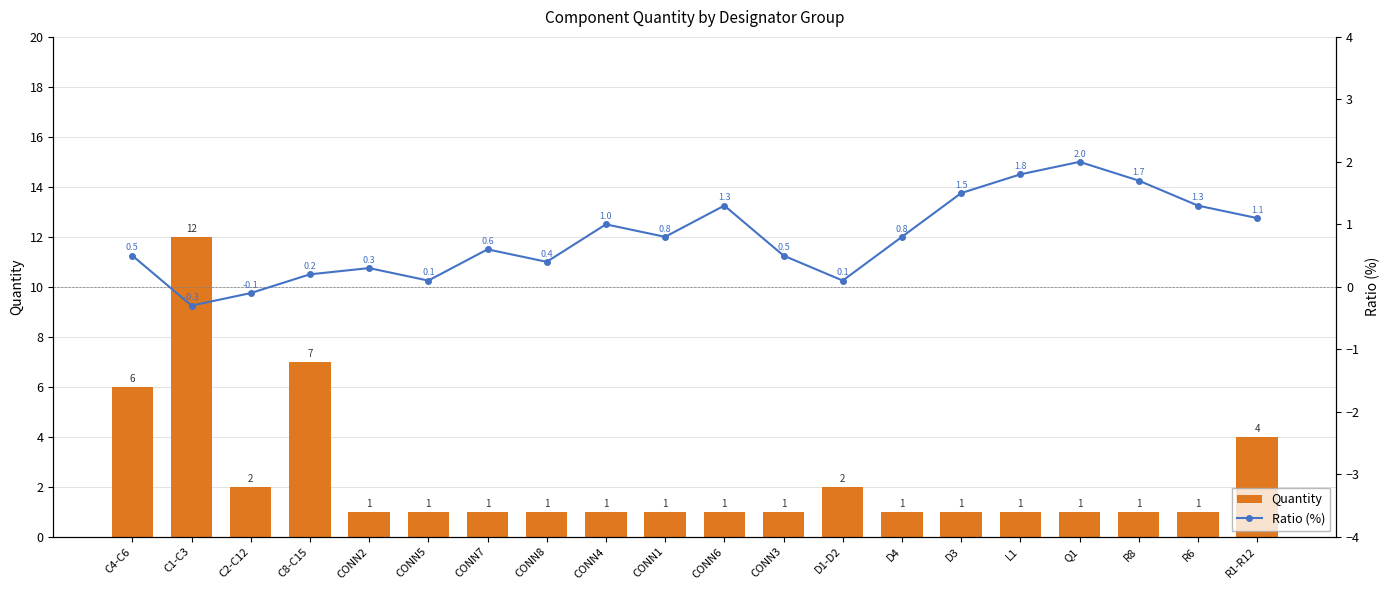

Reading right to left, what are all the values shown in this chart?

Quantity: 4.0	1.0	1.0	1.0	1.0	1.0	1.0	2.0	1.0	1.0	1.0	1.0	1.0	1.0	1.0	1.0	7.0	2.0	12.0	6.0
Ratio (%): 1.1	1.3	1.7	2.0	1.8	1.5	0.8	0.1	0.5	1.3	0.8	1.0	0.4	0.6	0.1	0.3	0.2	-0.1	-0.3	0.5